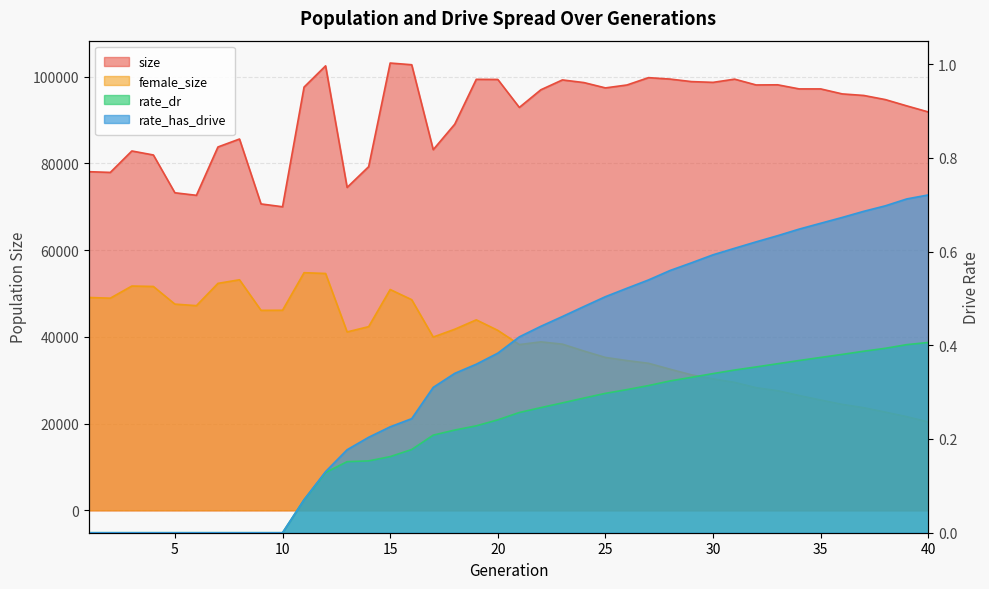

Between 3 and 29, which is larger?

29